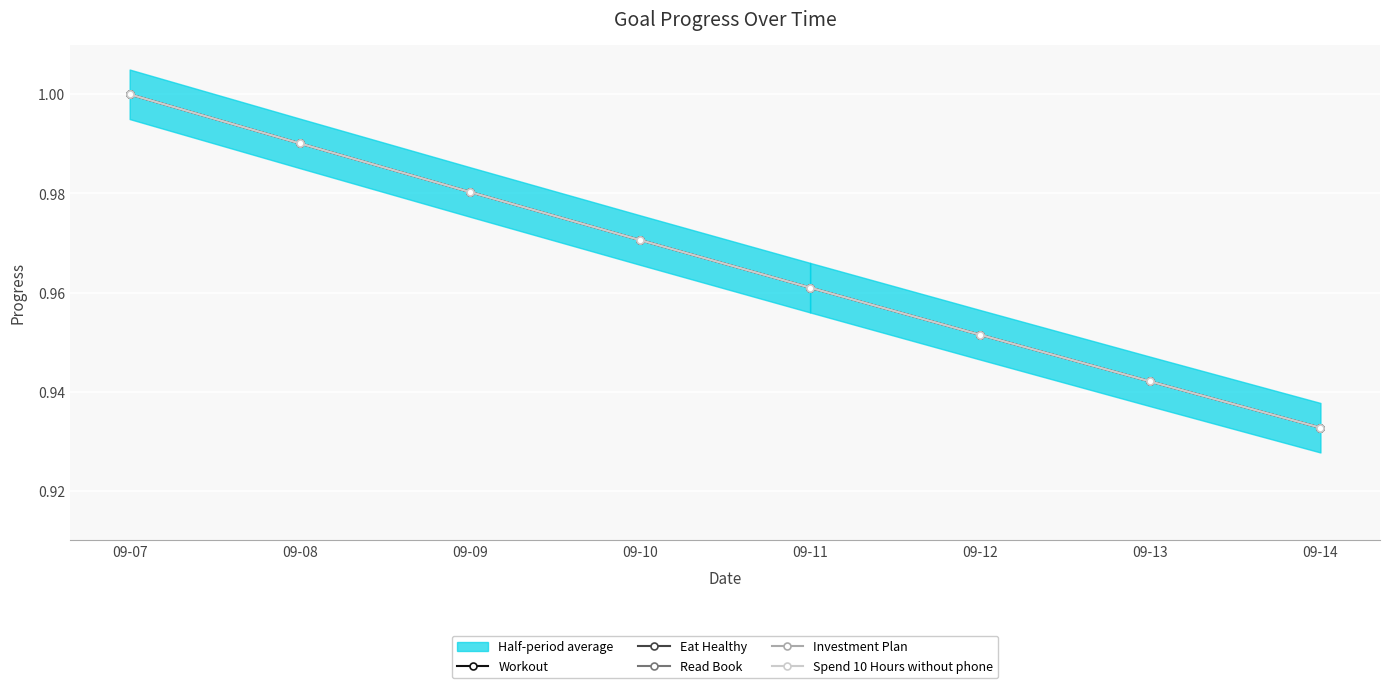

At how many categories does at least one series exceed 0?

8